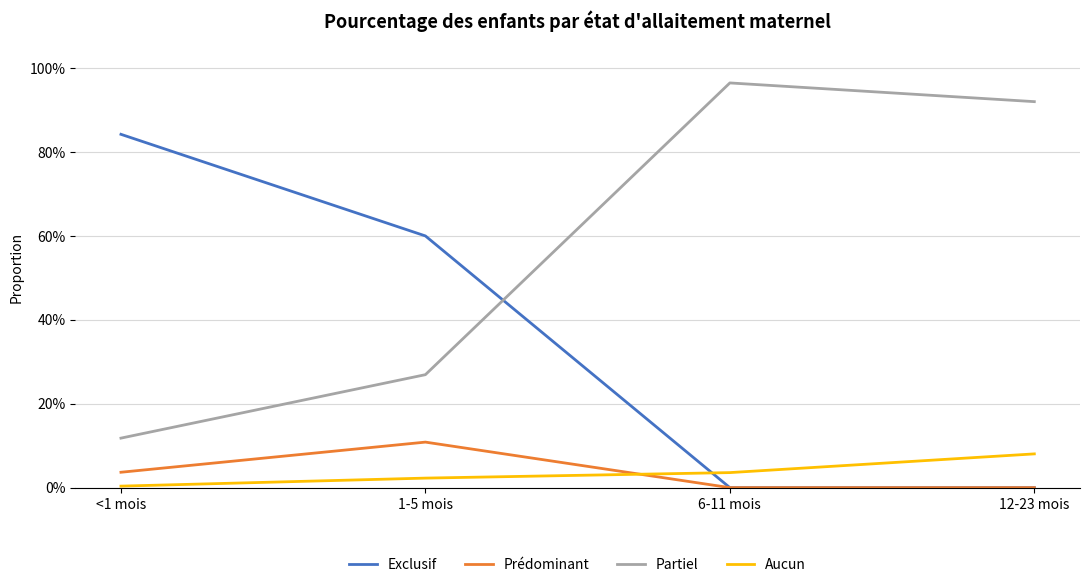

What position from the right is 1-5 mois?

3